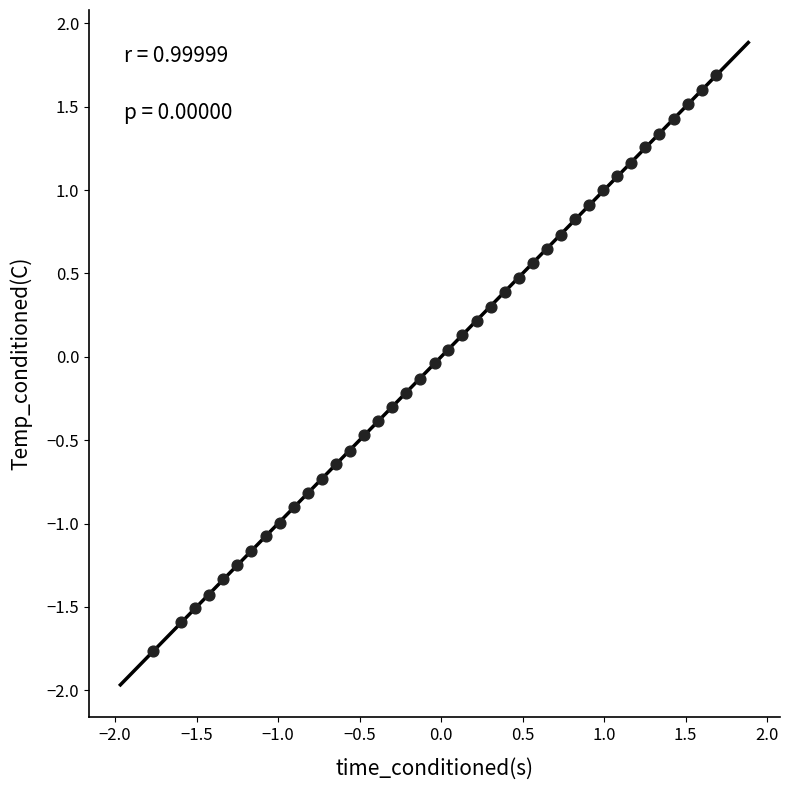

What is the range of X values (max minus min)?

3.5